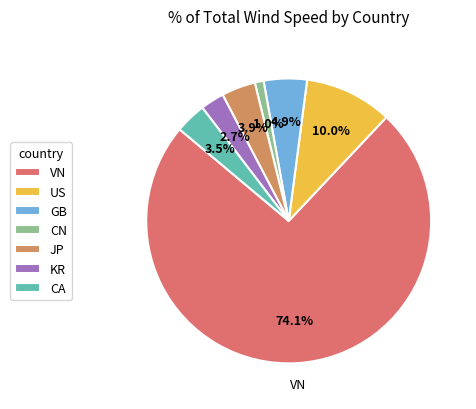

Approximately how many times larger is the value at US compared to VN?

0.1